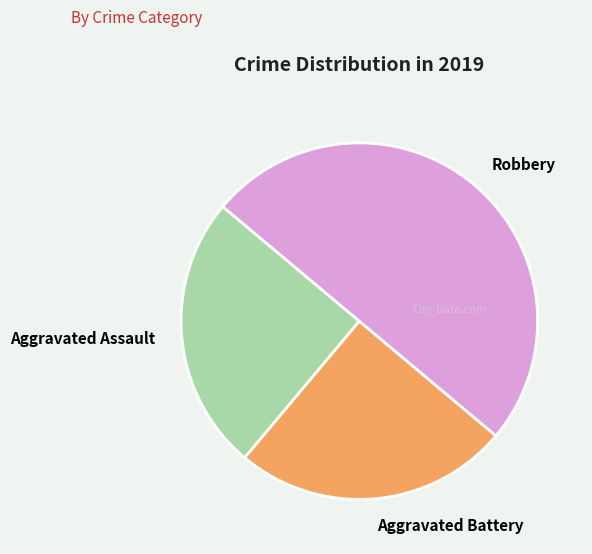

True or false: Aggravated Battery accounts for 15% of the total.

False